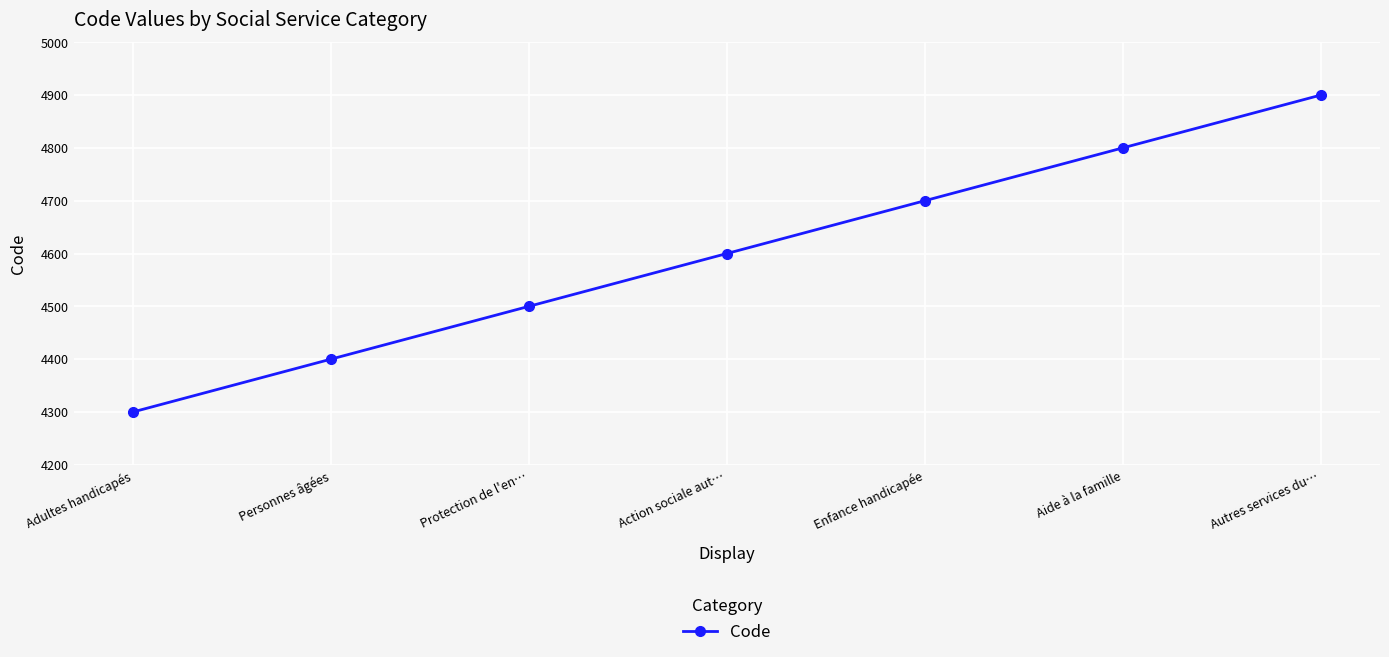

Count the number of data series in this chart.

1